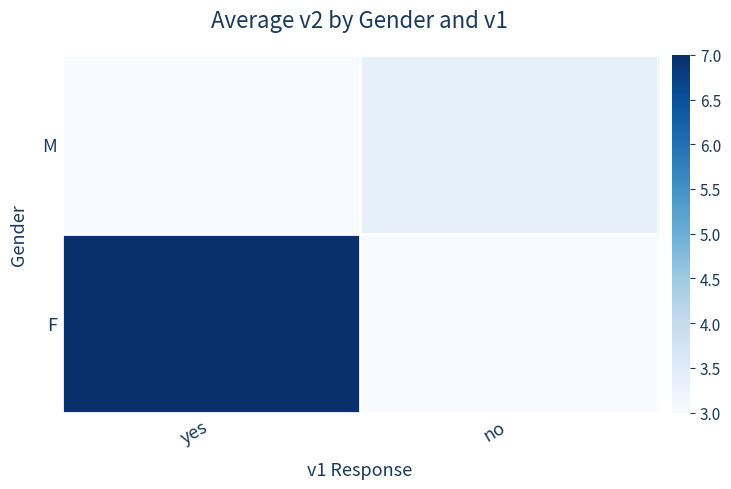

At how many categories does at least one series exceed 6?

1